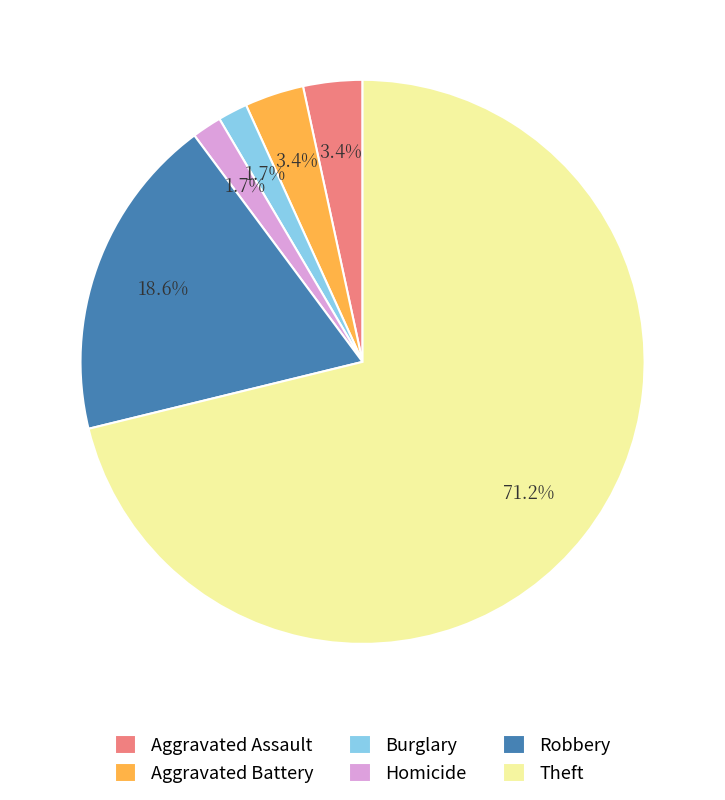

To the nearest percent, what portion does Theft represent?

71%